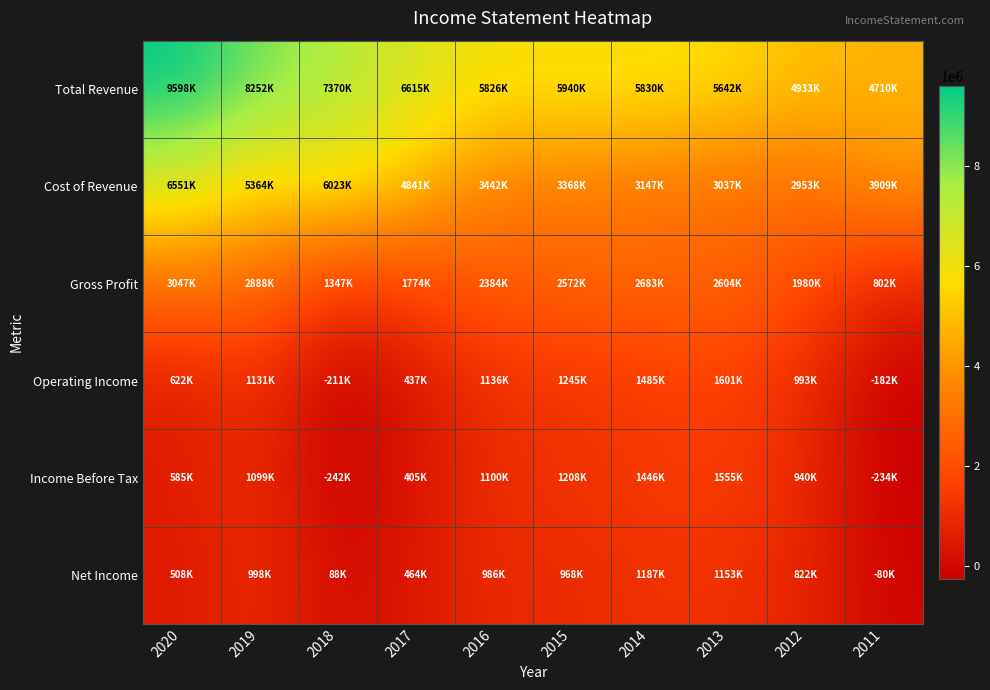

What is the difference between the highest and lowest values at 2013?

4489200